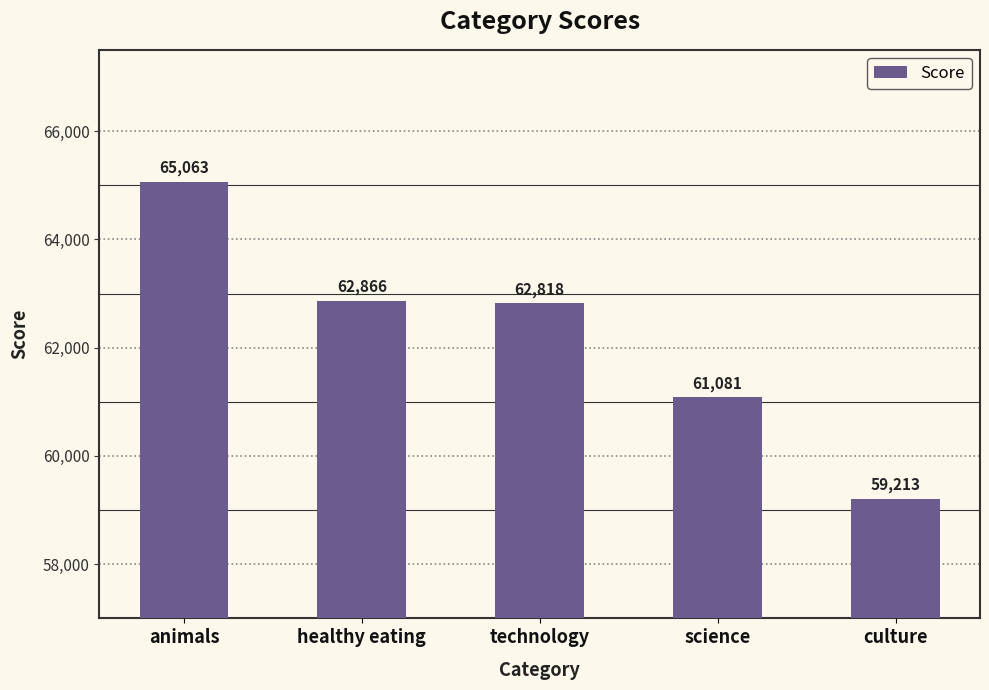

What is the difference between the values at culture and technology?

3605